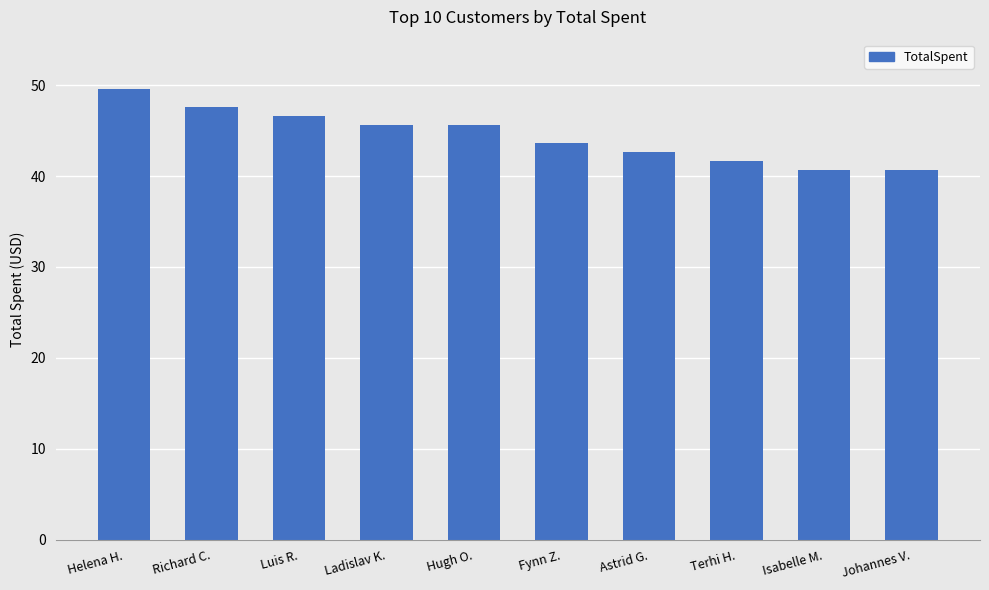

What is the average value?

44.4